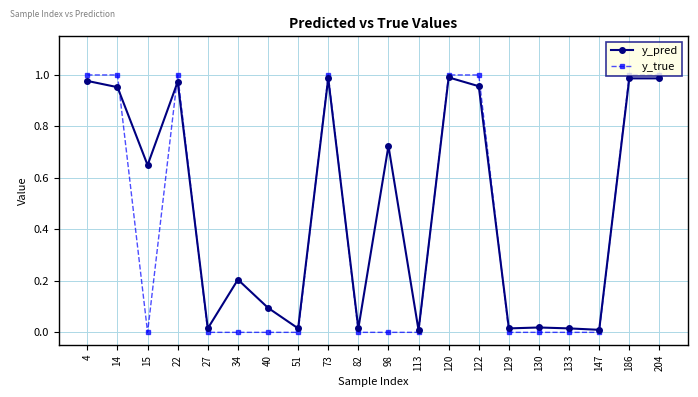

Which series has the widest spread of values?

y_true